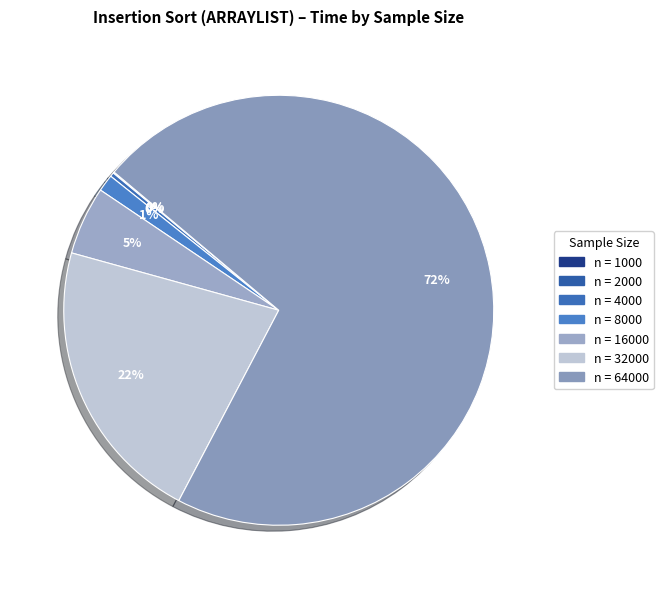

How many segments does this pie chart have?

7